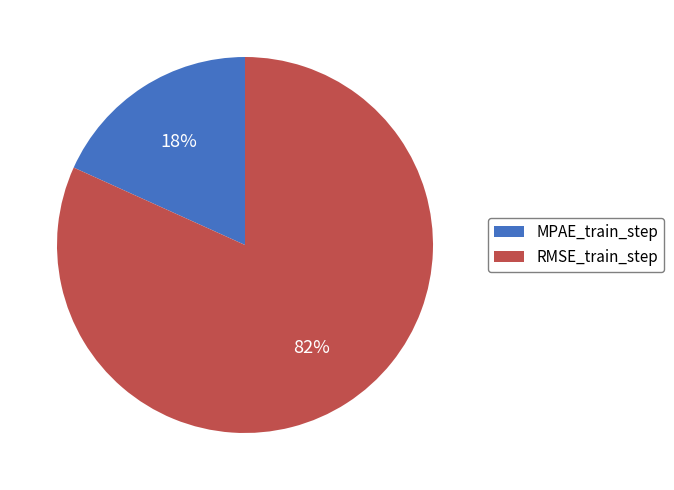

True or false: MPAE_train_step accounts for 18% of the total.

True